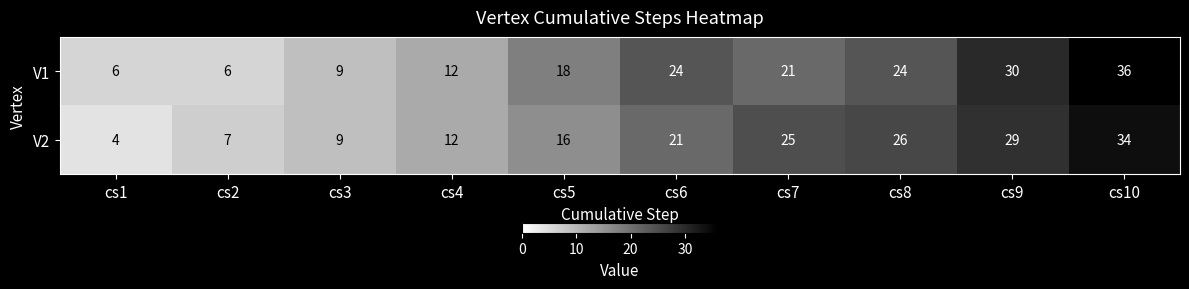

Between cs5 and cs9, which series saw the biggest shift?

V2